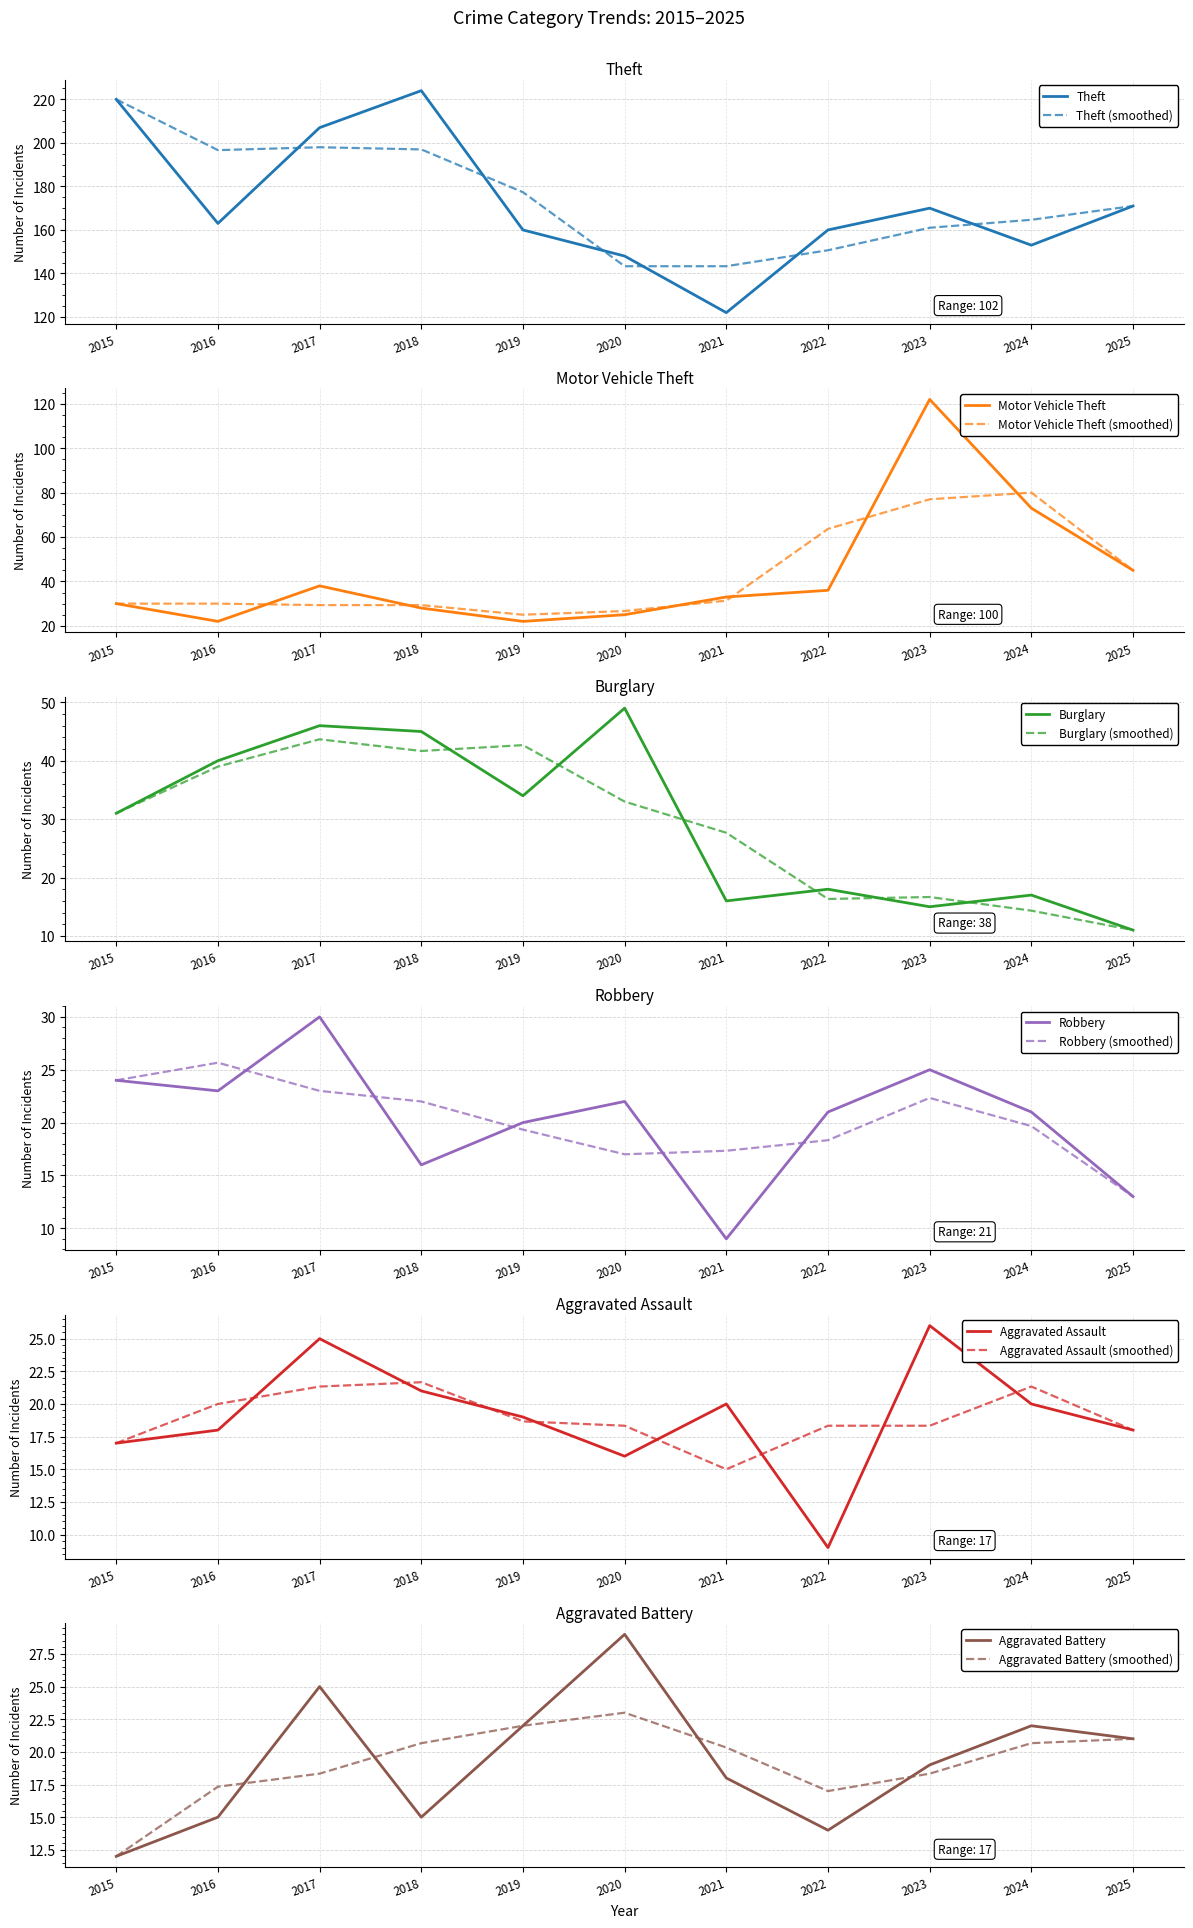

The value of Theft at 2016 is 213. True or false?

False